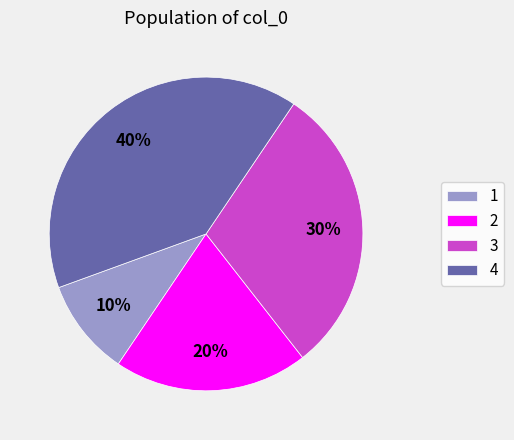

How many segments does this pie chart have?

4